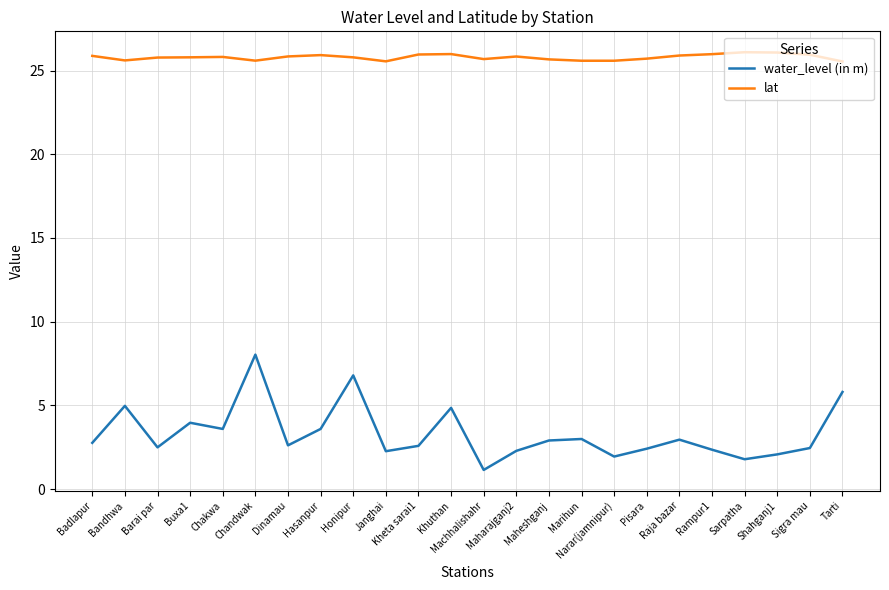

At which category does water_level (in m) reach its first local valley?

Barai par